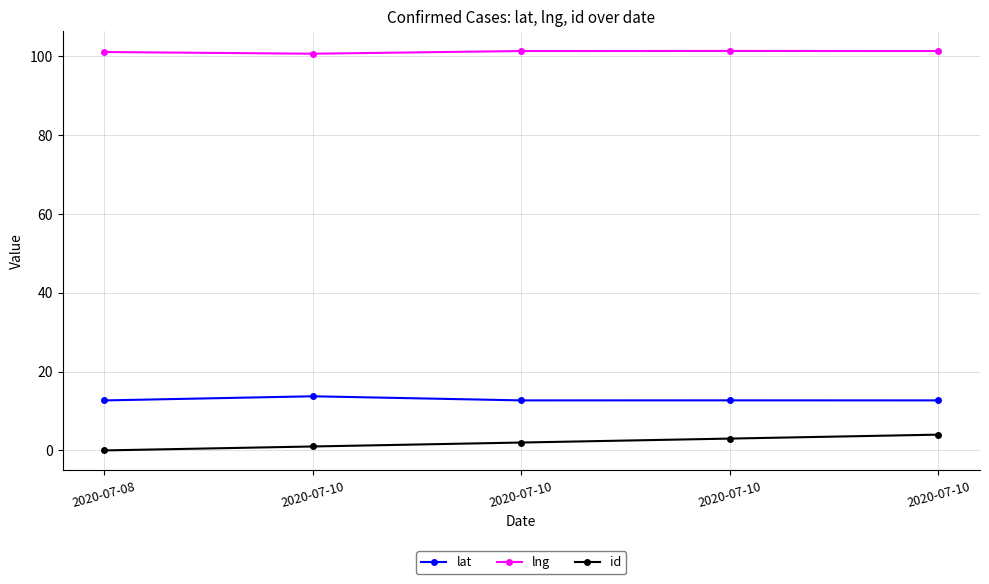

How many lines are shown in the chart?

3